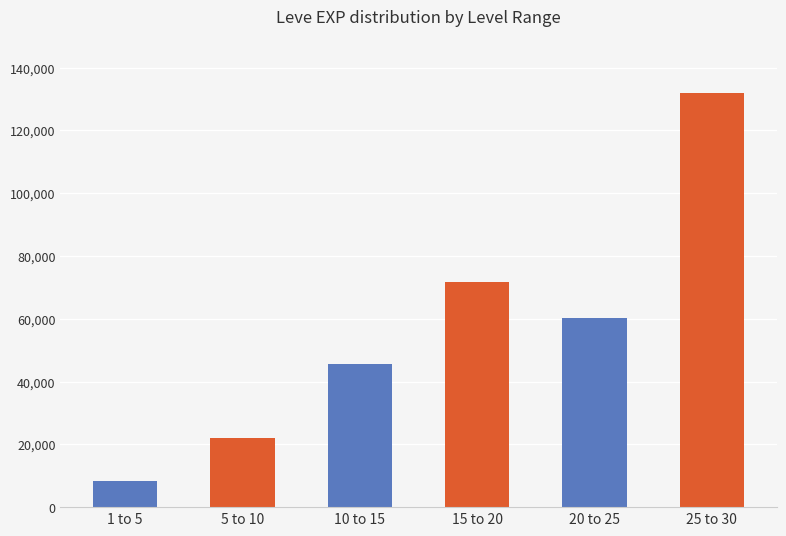

List the labels in order of value, largest first.

25 to 30, 15 to 20, 20 to 25, 10 to 15, 5 to 10, 1 to 5